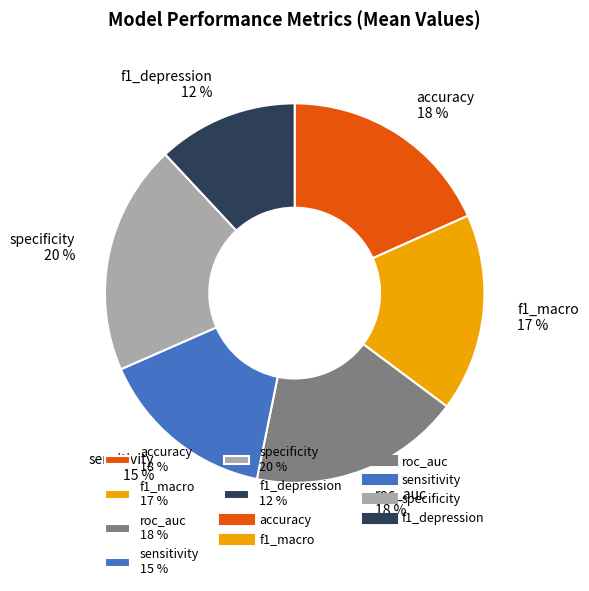

To the nearest percent, what percentage of the pie is sensitivity?

15%